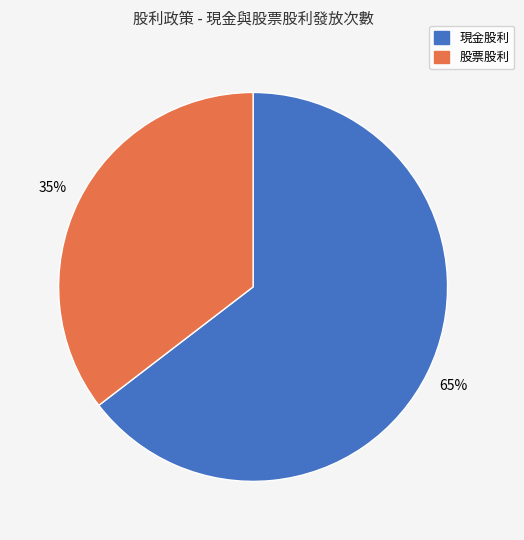

Approximately how many times larger is the value at 股票股利 compared to 現金股利?

0.5